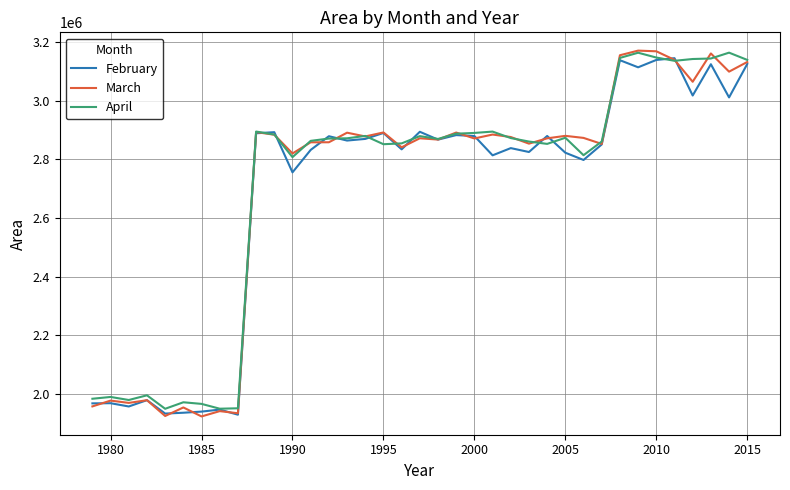

What is the maximum value shown in the chart?

3170076.3